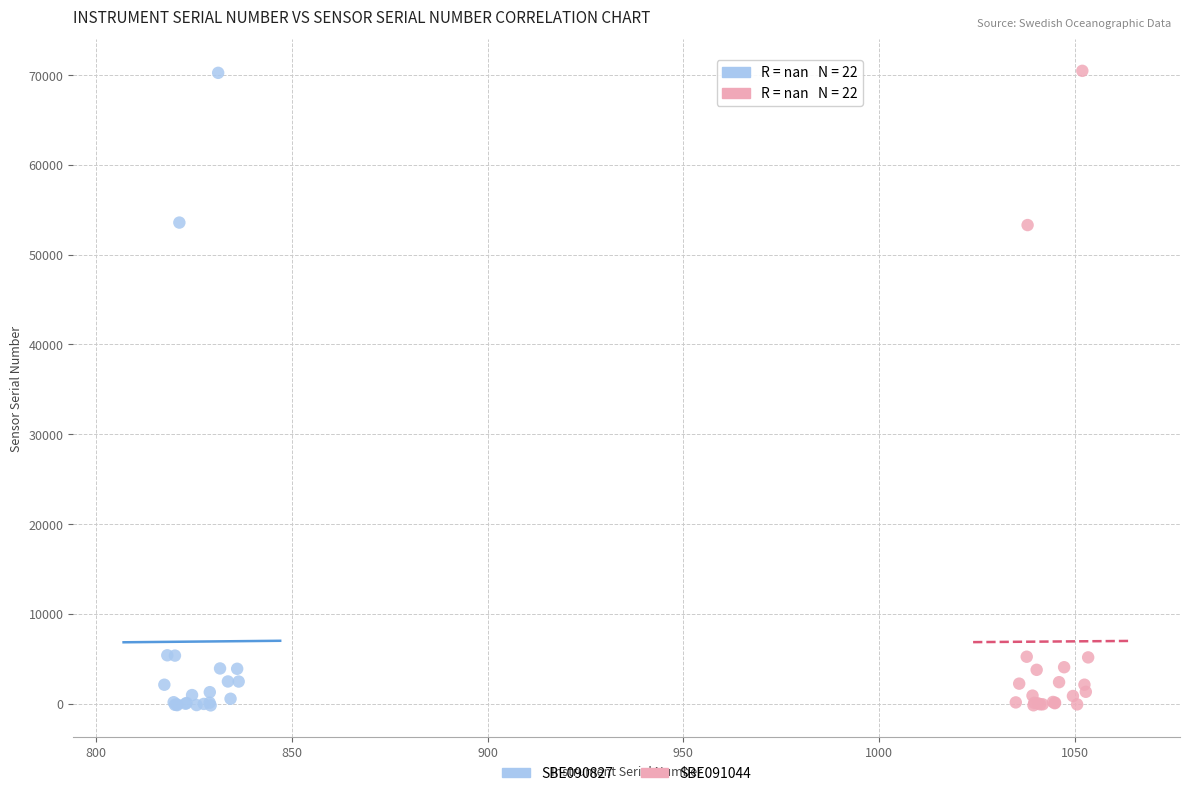

What are all the series names shown in the legend?

SBE090827, SBE091044